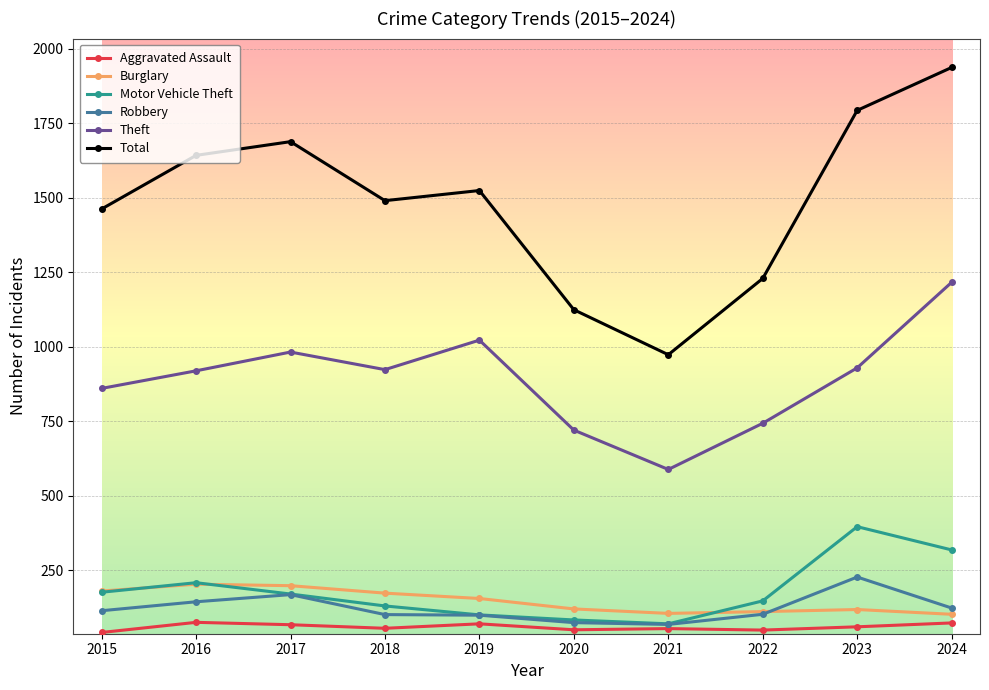

At which label does Total reach its peak?

2024